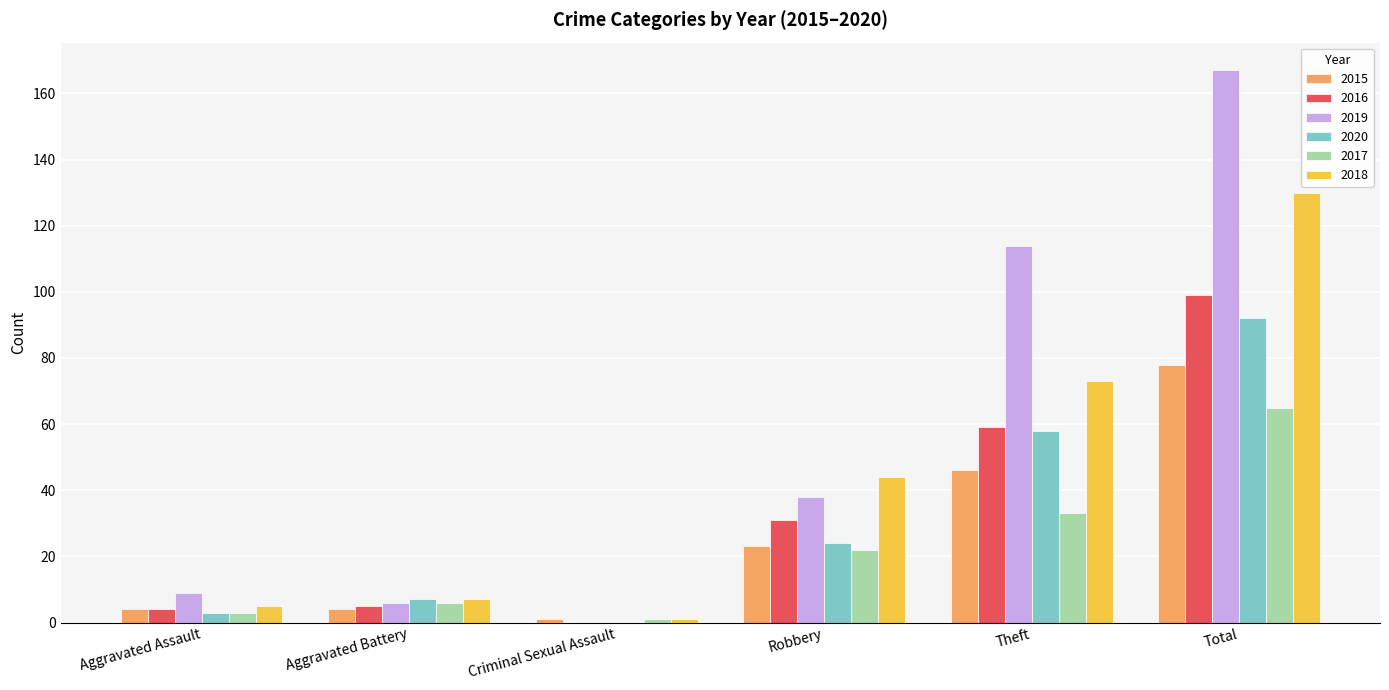

Where is 2016 nearest to the value 49?

Theft